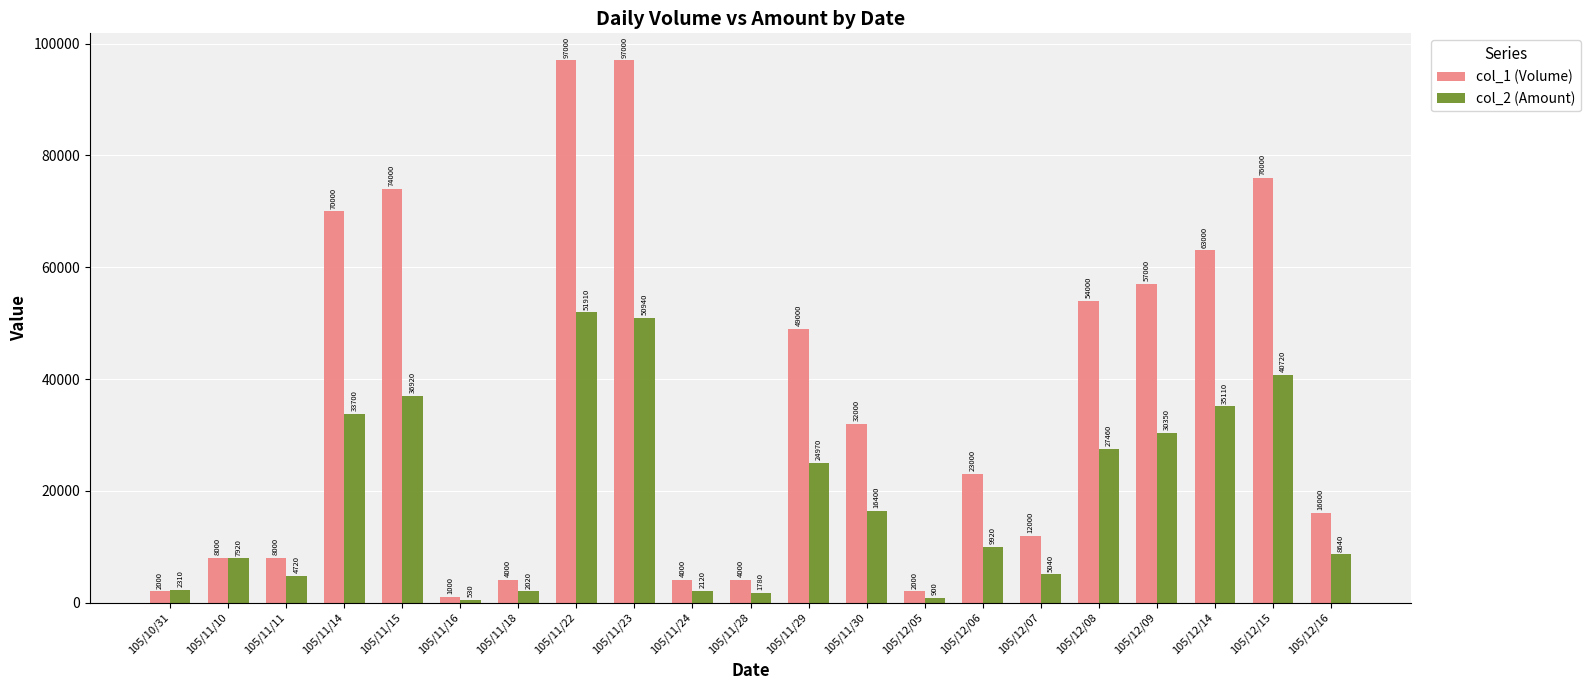

What is the difference between the col_1 (Volume) values at 105/12/05 and 105/12/07?

10000